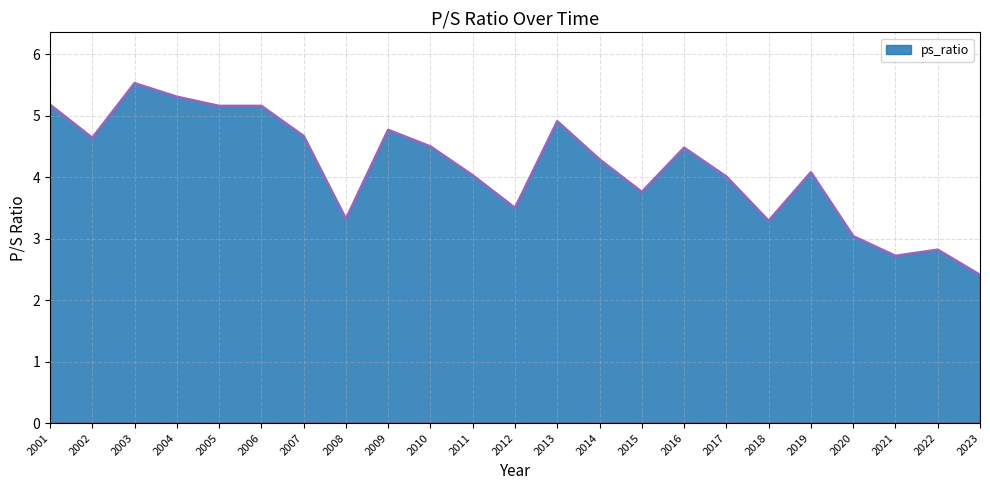

Reading left to right, list all the values displayed in this chart.

5.2	4.6	5.5	5.3	5.2	5.2	4.7	3.3	4.8	4.5	4.0	3.5	4.9	4.3	3.8	4.5	4.0	3.3	4.1	3.0	2.7	2.8	2.4